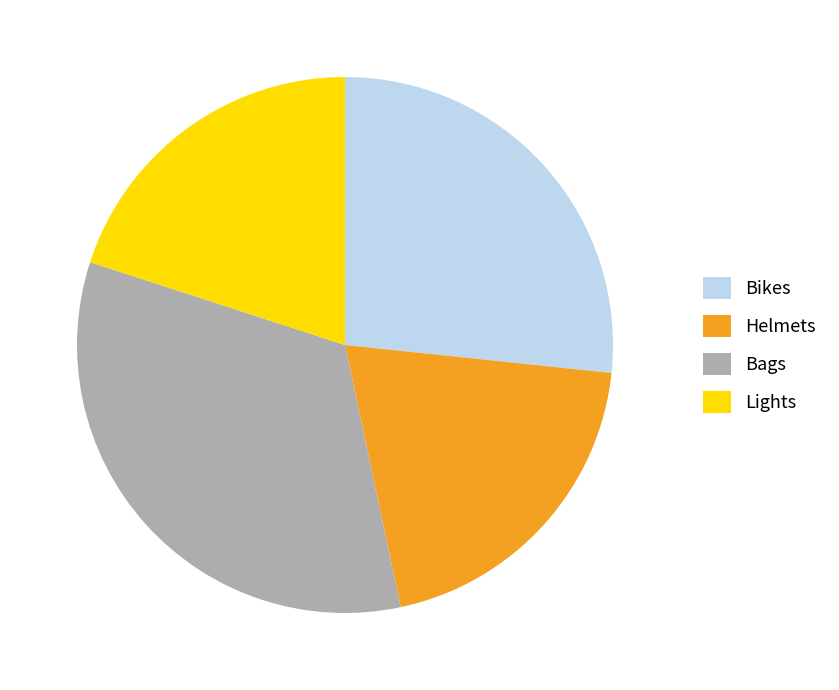

Do Bags and Bikes together represent more than half of the pie?

Yes